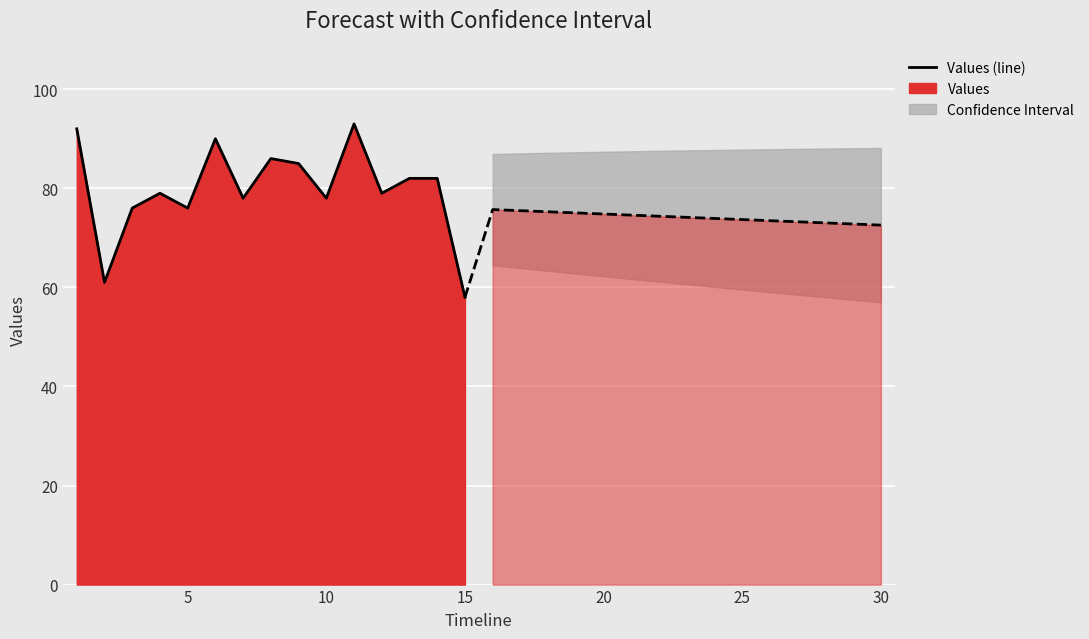

True or false: the data has more than 2 interior local peaks.

True